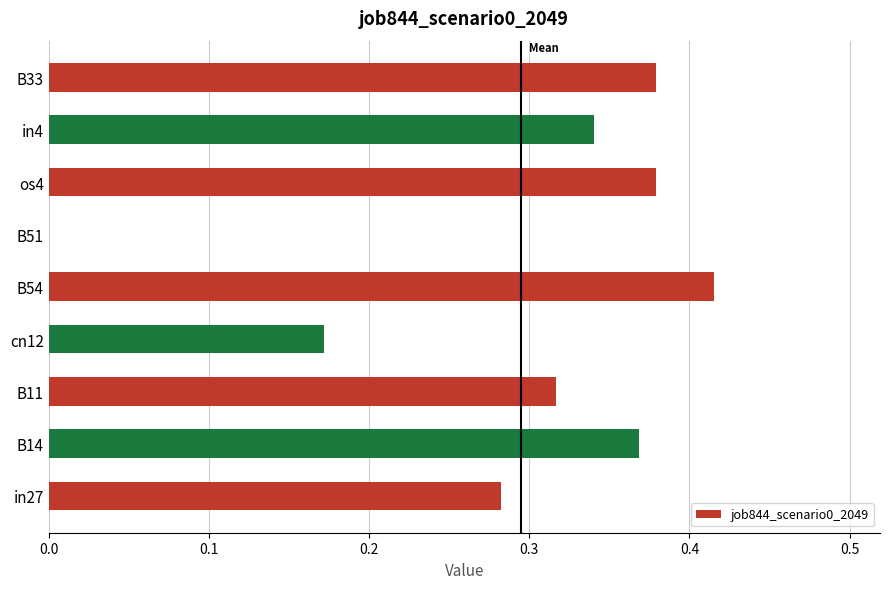

What is the sum of all values?

2.7